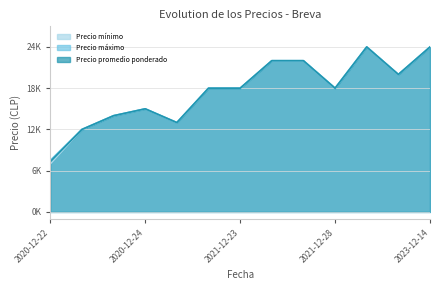

True or false: Precio promedio ponderado has a value of 2570 at 2020-12-22.

False